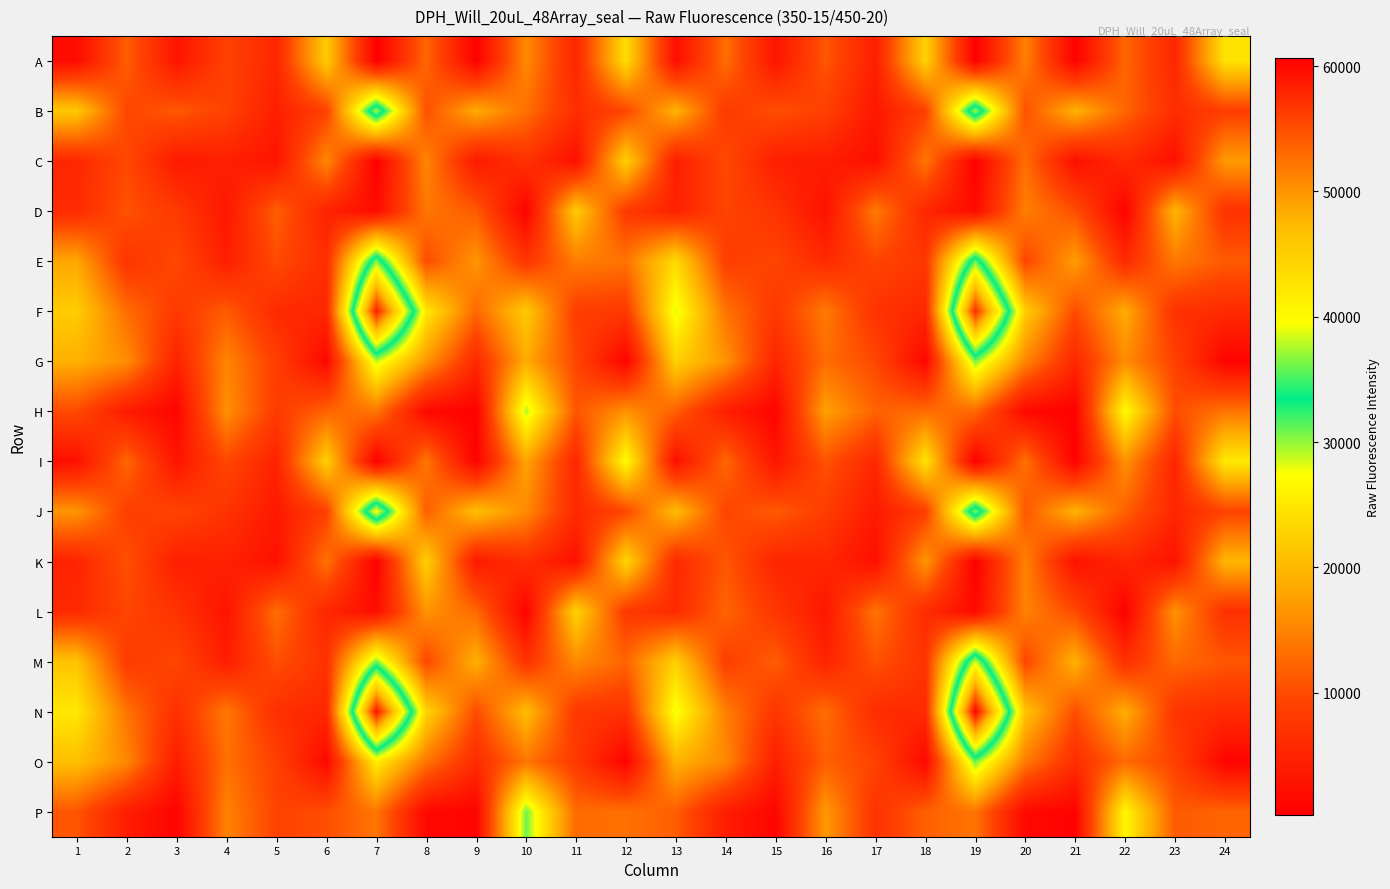

Which has a higher value, 22 or 19?

22